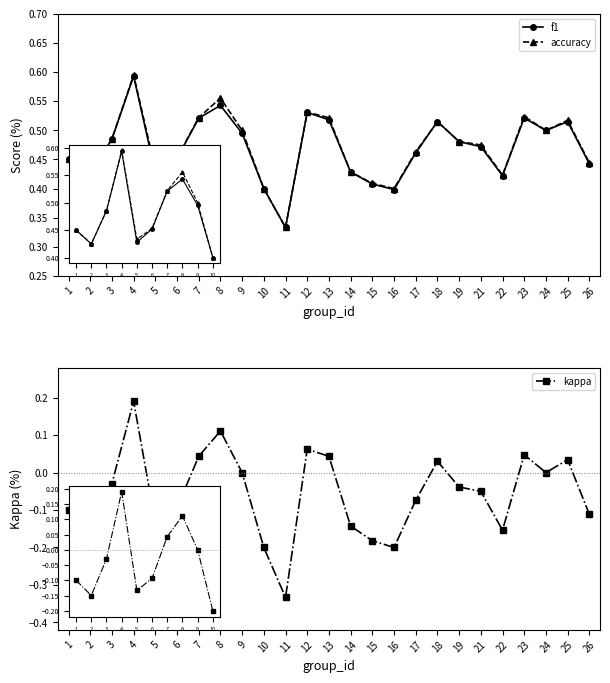

What is the maximum value shown in the chart?

0.6